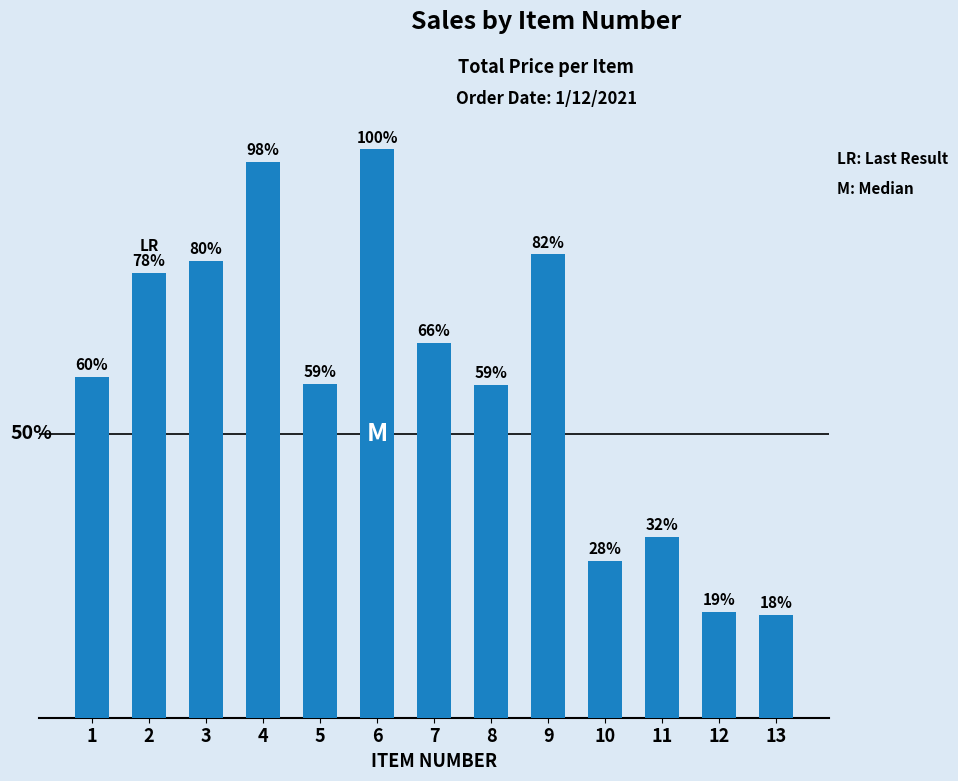

Does the chart contain any negative values?

No